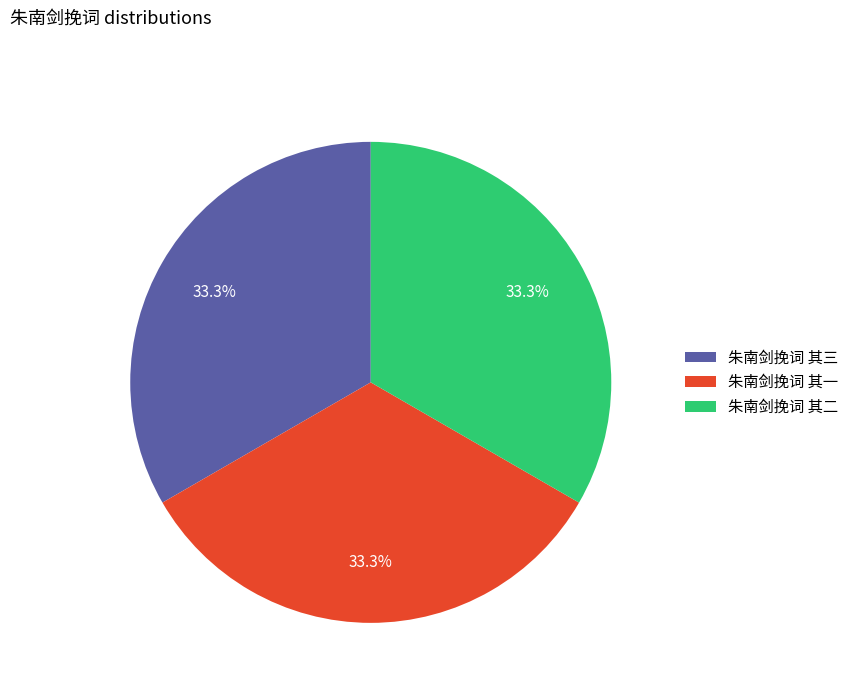

Is there any slice that represents more than half of the pie?

No